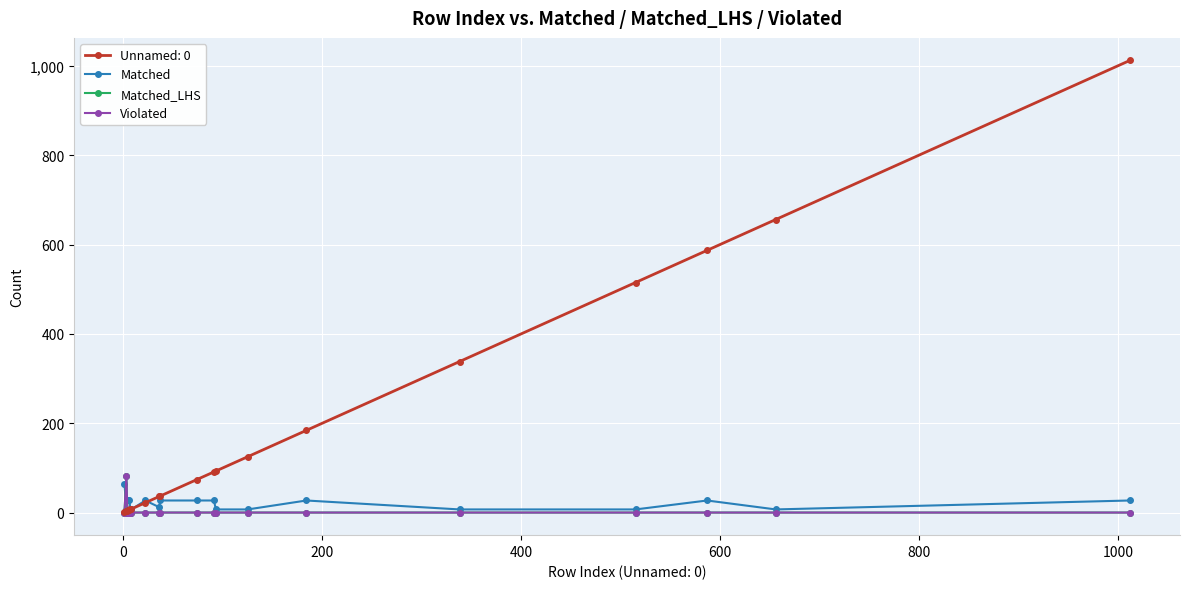

What is the highest value of the Violated series?

81